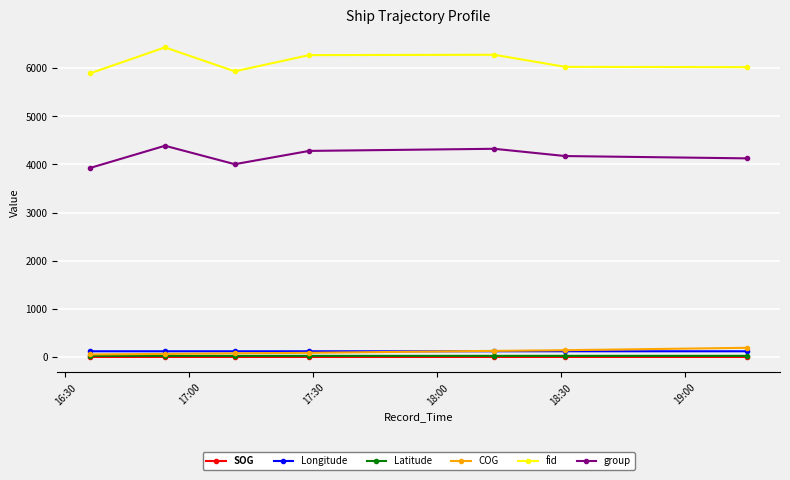

What is the value of the COG point at the 5th from the left?

126.5